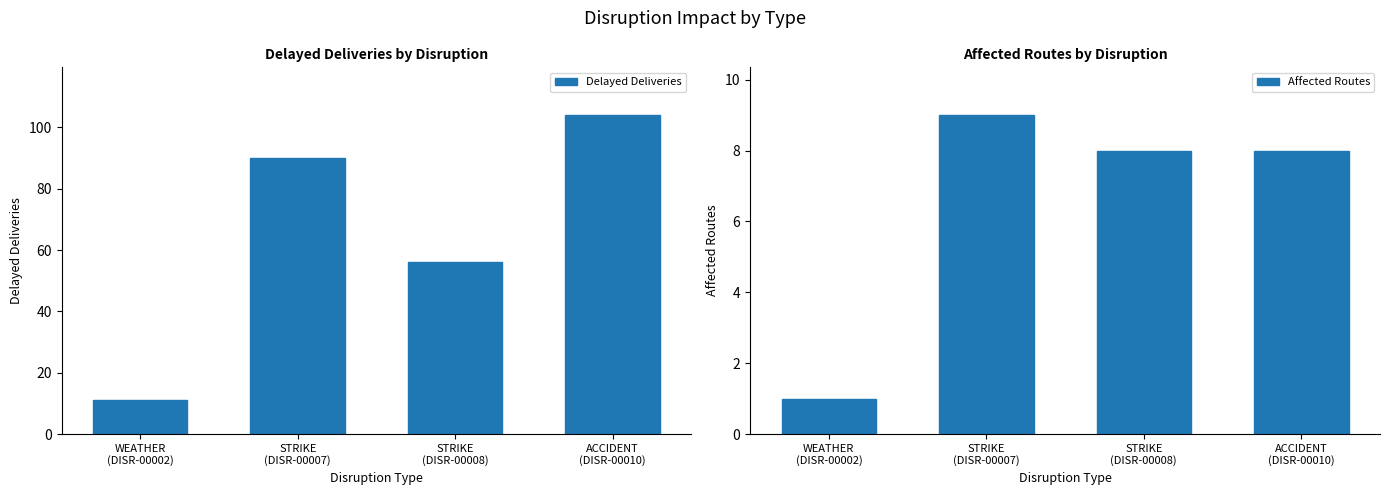

Which category has the highest value in the Delayed Deliveries series?

ACCIDENT
(DISR-00010)